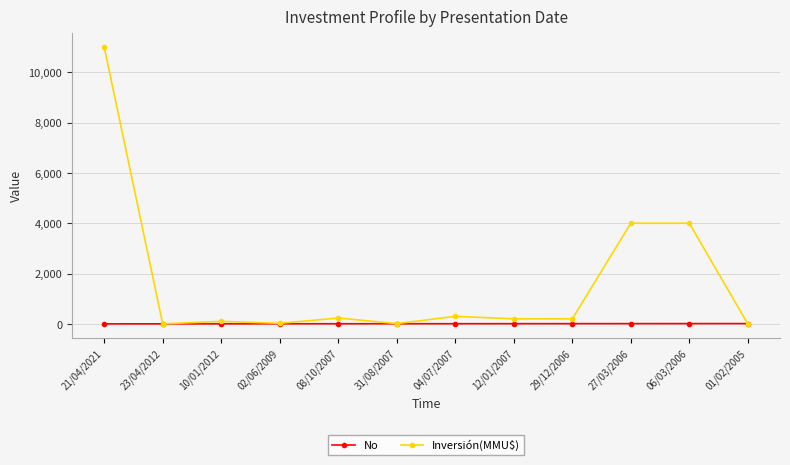

At how many categories does at least one series exceed 9390?

1